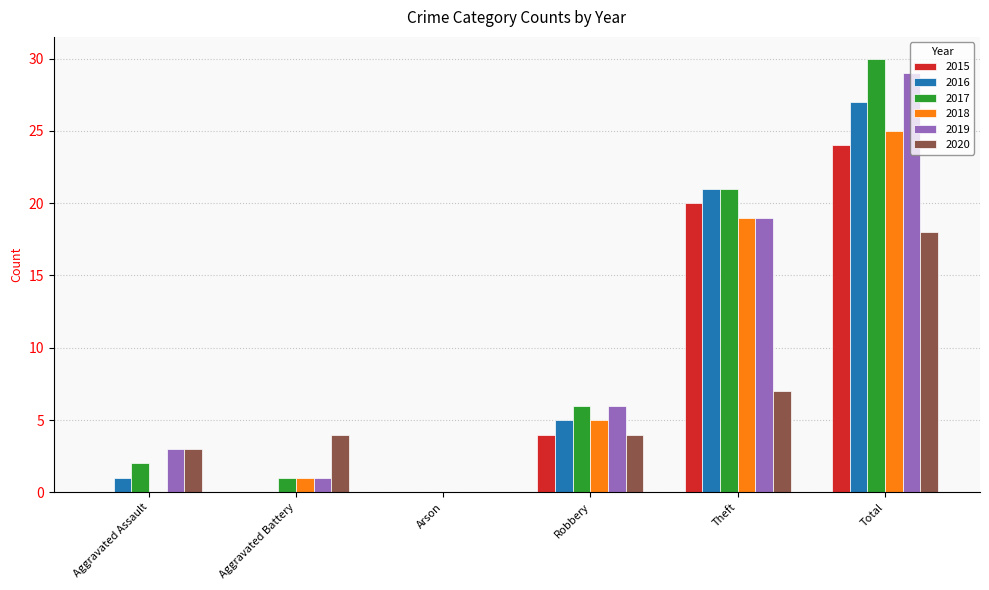

Count the number of categories in the chart.

6